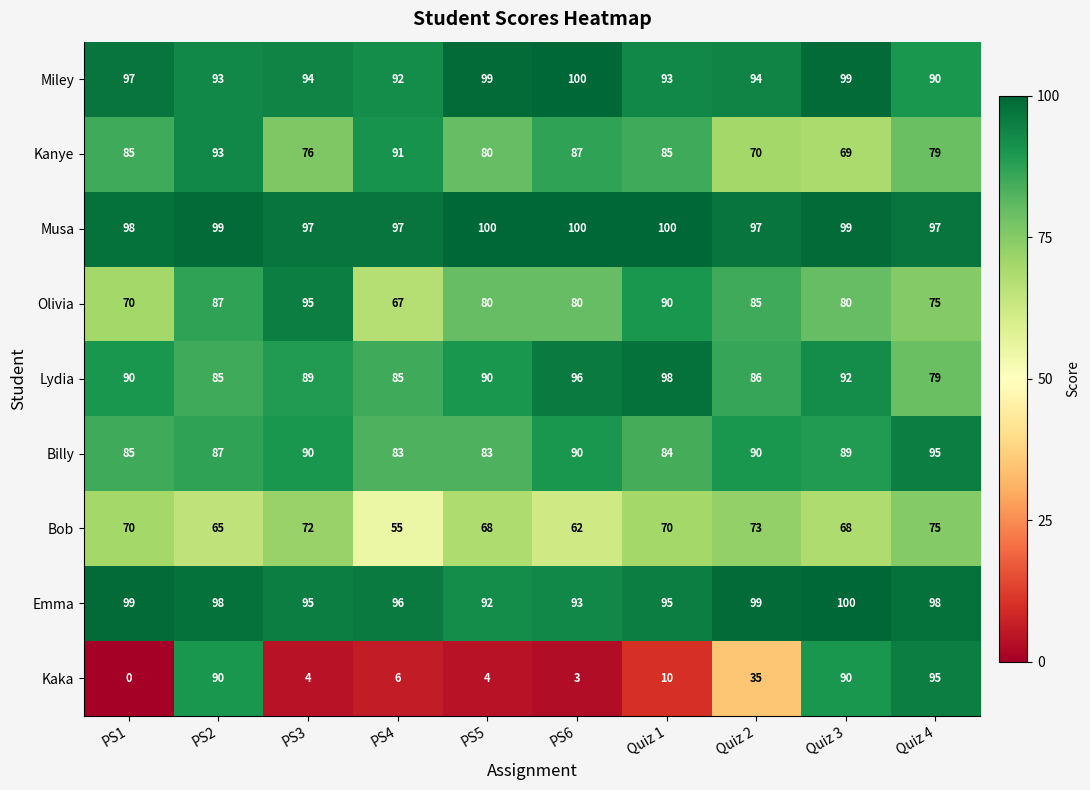

At which category is the sum across all series the highest?

PS2